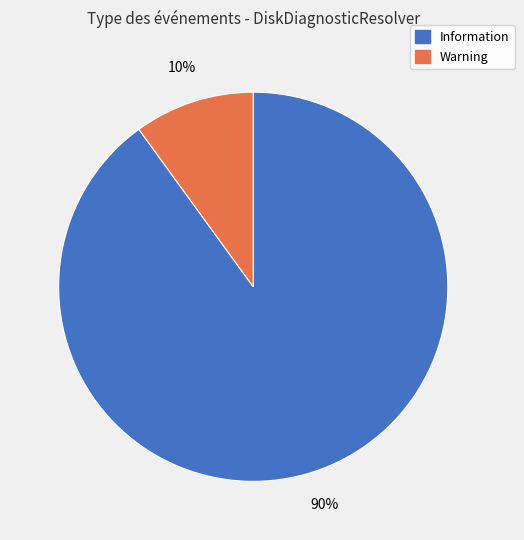

How many segments does this pie chart have?

2